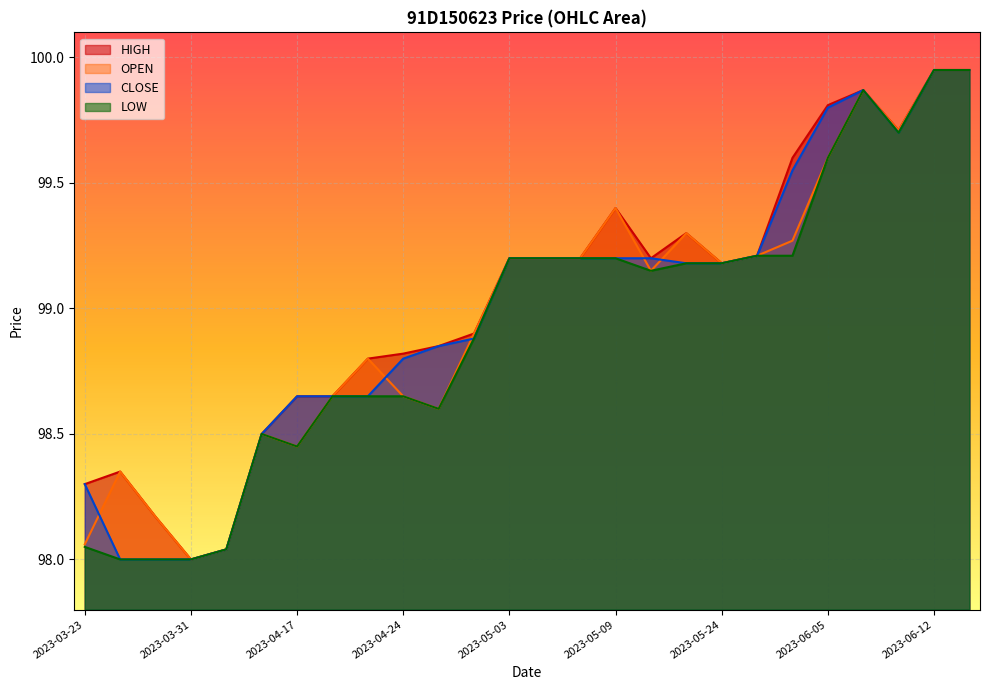

The value of LOW at 2023-05-08 is 64.4. True or false?

False